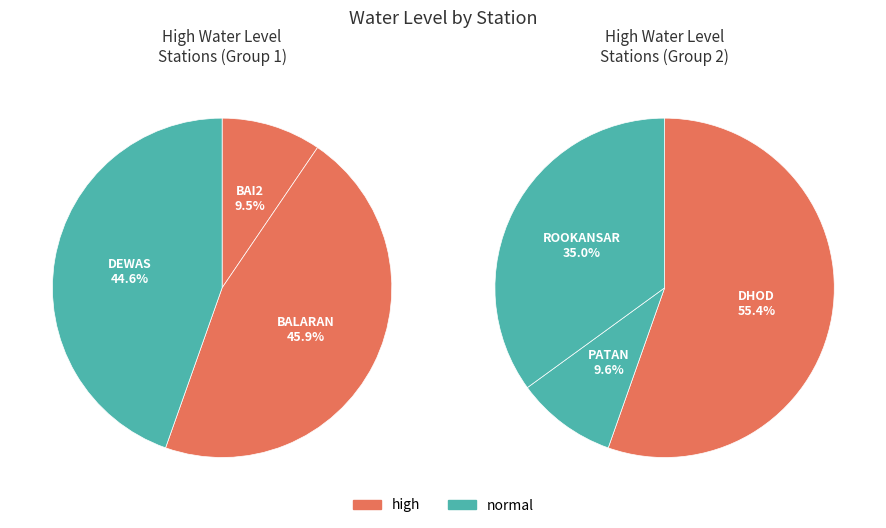

Which category has the smallest portion of the pie?

PATAN